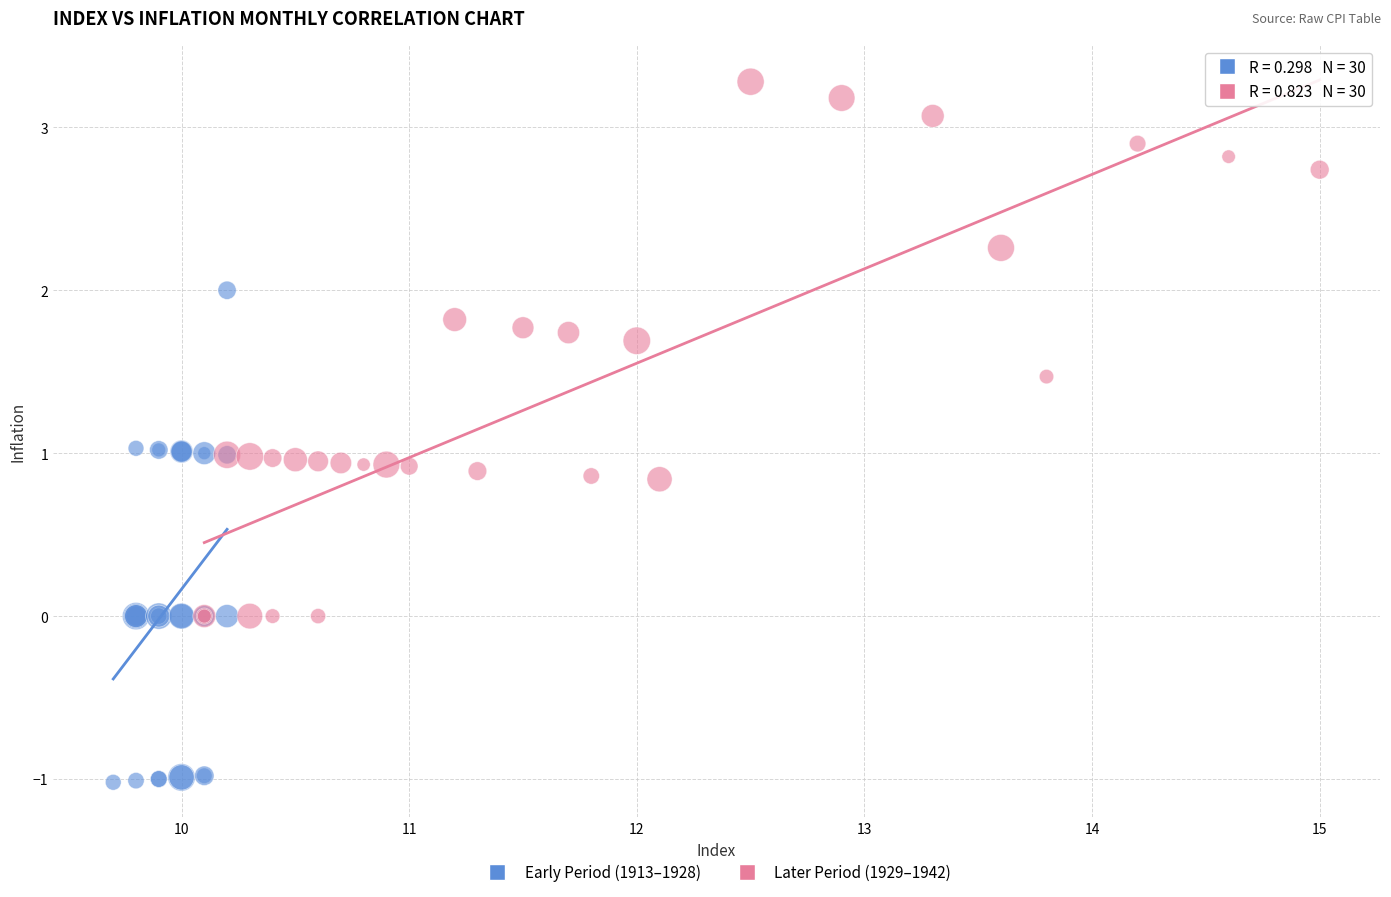

Which series reaches the maximum Y coordinate?

Later Period (1929–1942)